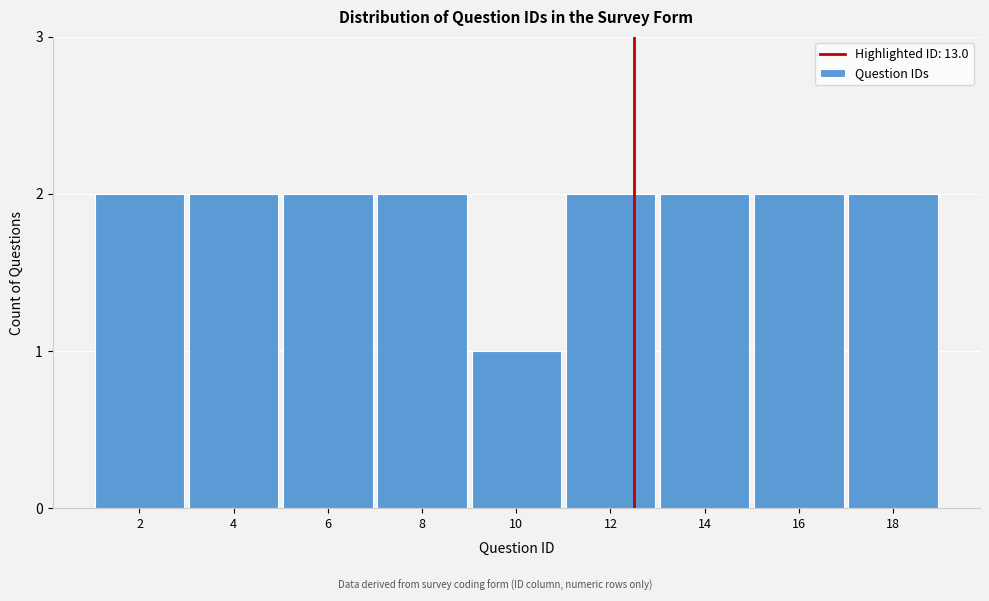

Reading left to right, extract all data points from this chart.

2	2	2	2	1	2	2	2	2